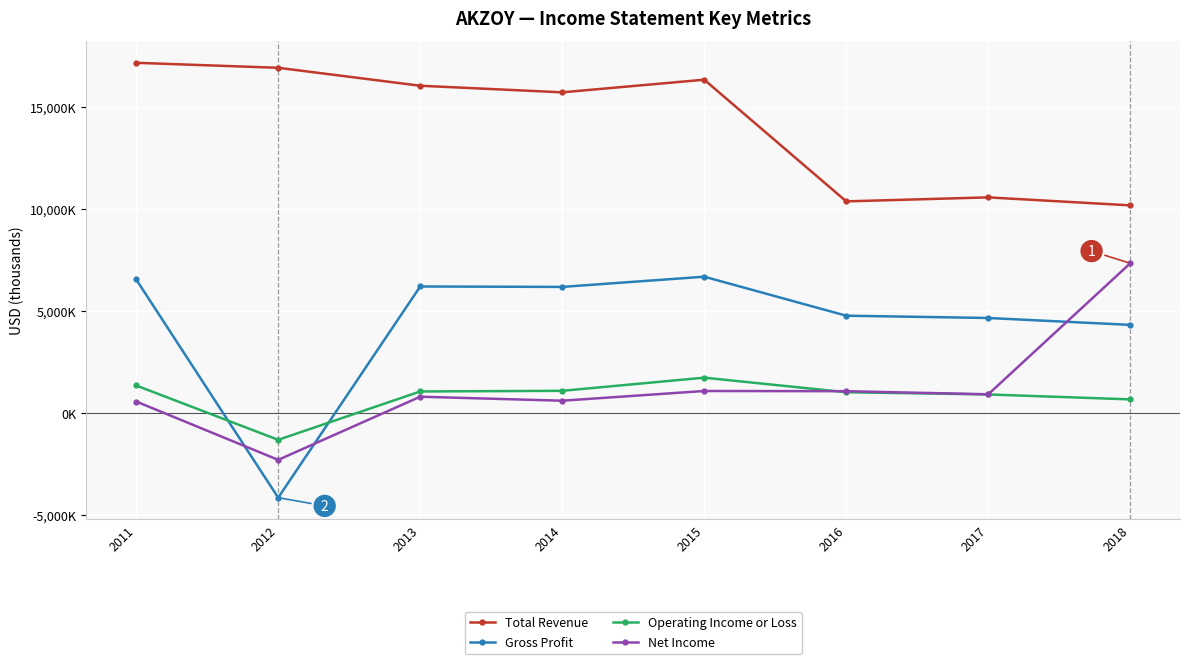

Reading right to left, transcribe all the data shown in this chart.

Total Revenue: 2018=10163100	2017=10554000	2016=10358500	2015=16315200	2014=15697000	2013=16019800	2012=16898200	2011=17142300
Gross Profit: 2018=4311800	2017=4648900	2016=4760900	2015=6670400	2014=6170800	2013=6191600	2012=-4147100	2011=6536900
Operating Income or Loss: 2018=664300	2017=905900	2016=1013500	2015=1727200	2014=1083700	2013=1051900	2012=-1315400	2011=1344000
Net Income: 2018=7328100	2017=913500	2016=1065100	2015=1074900	2014=599500	2013=795000	2012=-2297000	2011=559900